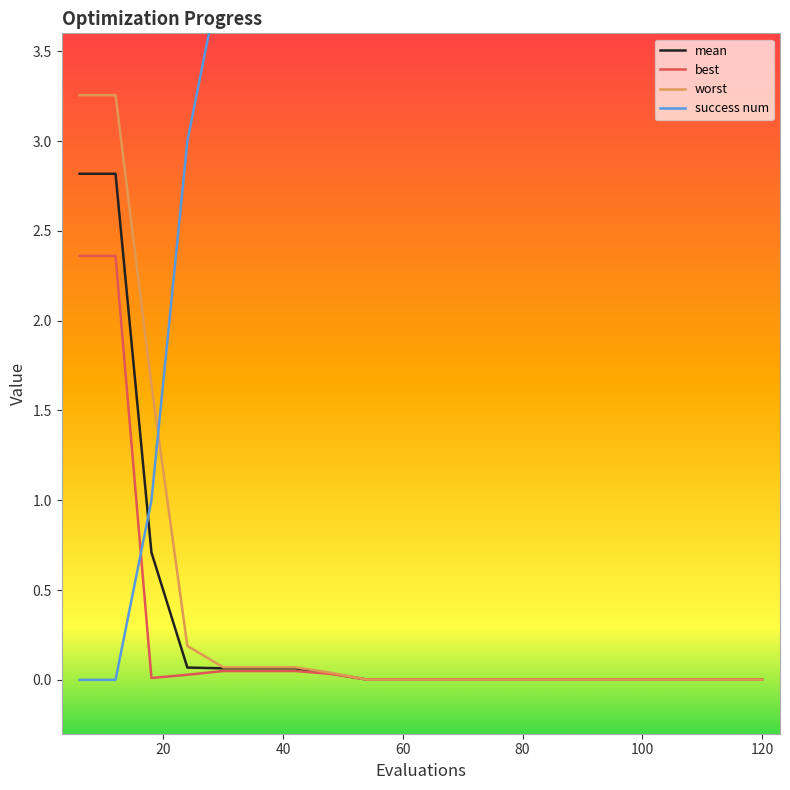

True or false: best and worst intersect in this chart.

False